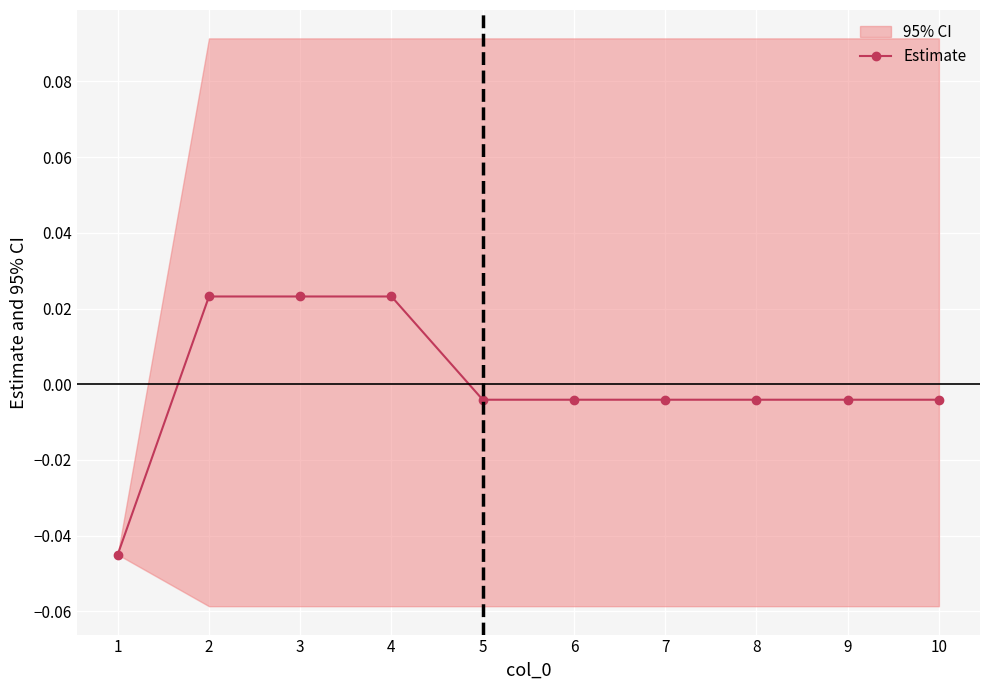

True or false: the data shows -0.0 at 10.

False